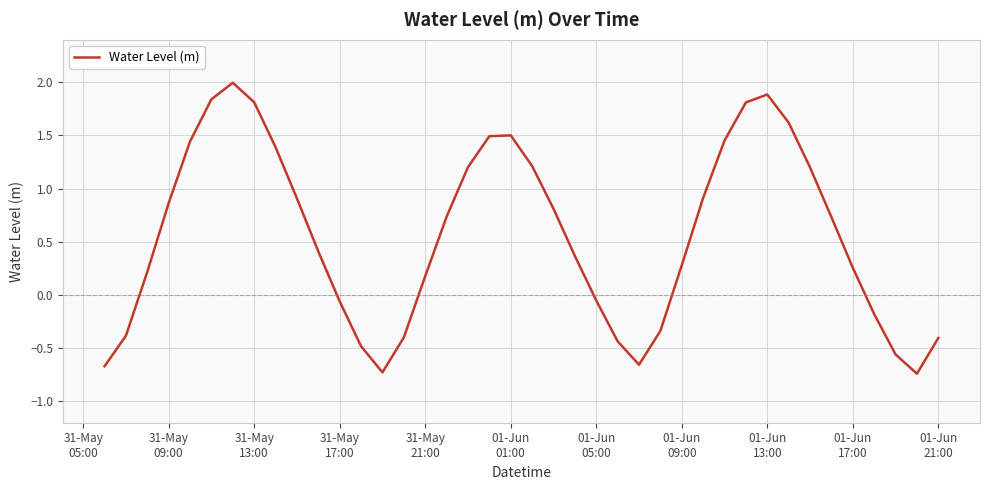

What is the difference between the maximum and minimum values?

2.7